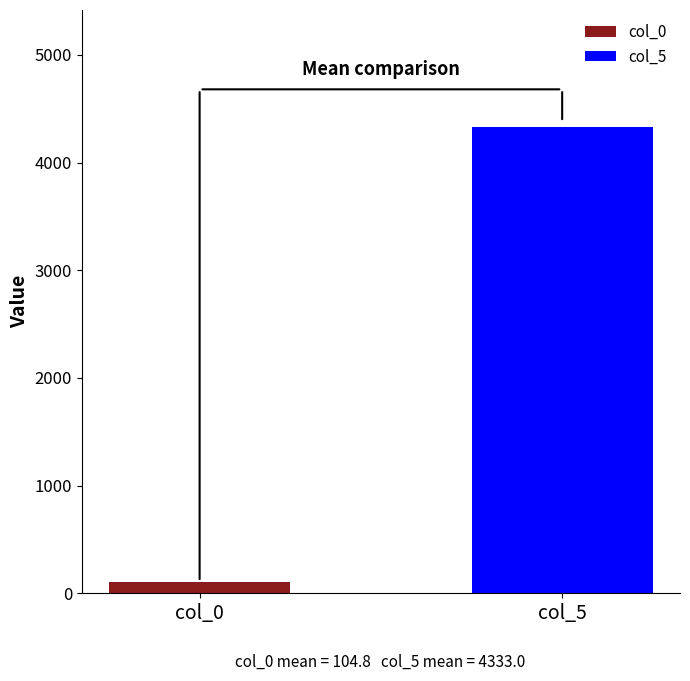

What is the average value?

2218.9